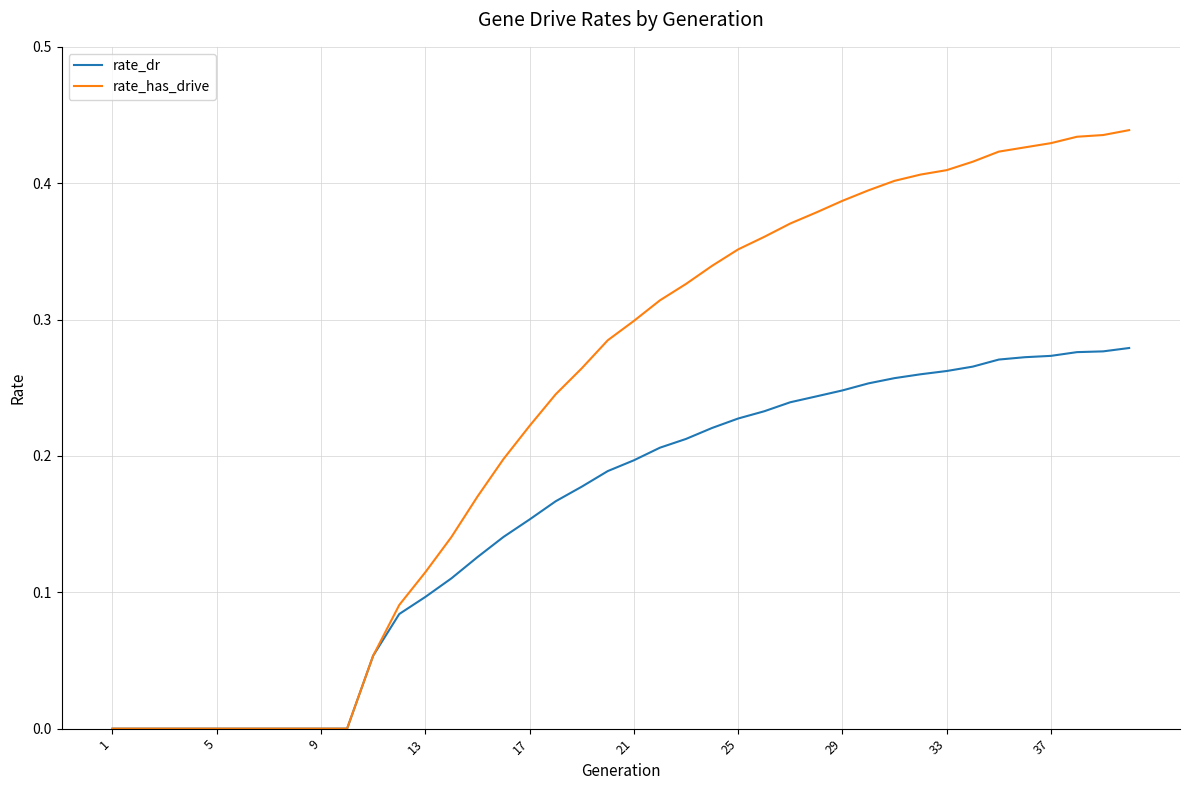

List the series in order of their peak value, highest first.

rate_has_drive, rate_dr